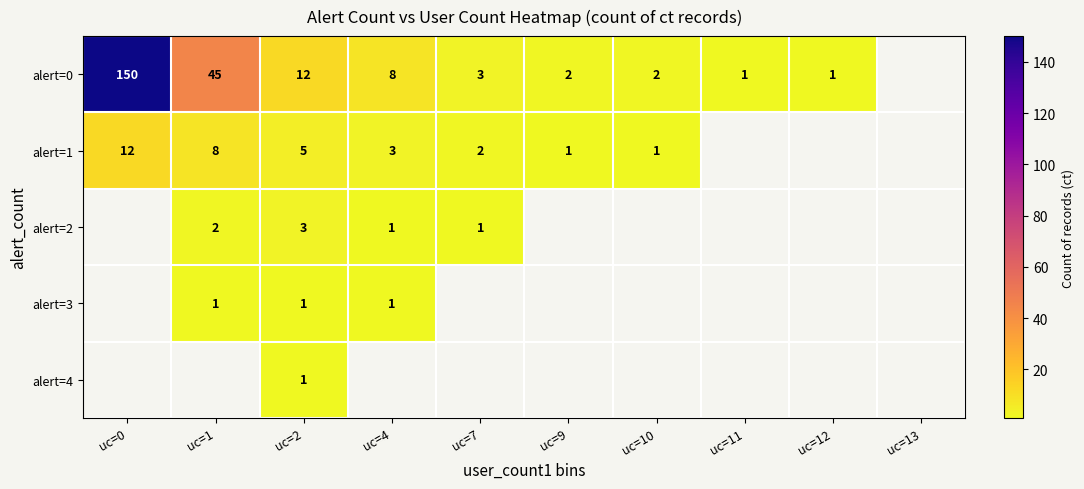

What is the difference between the alert=0 values at uc=0 and uc=7?

147